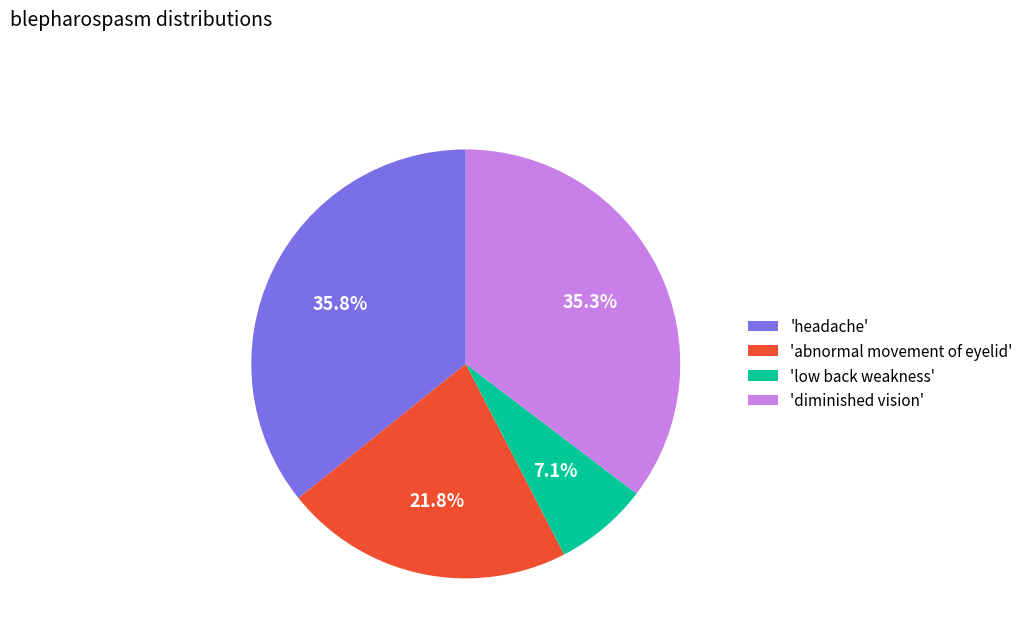

Combined, do 'low back weakness' and 'diminished vision' account for over 50%?

No